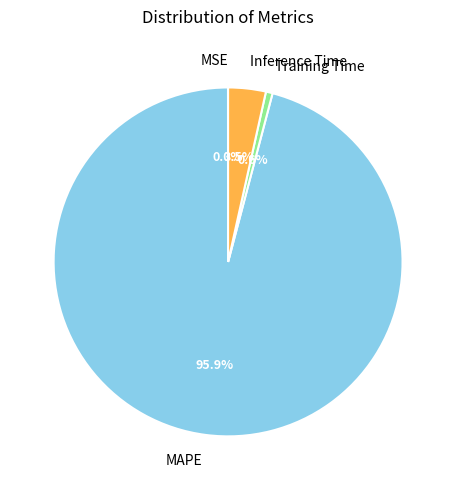

To the nearest percent, what is the difference between the MAPE and Inference Time slice percentages?

92%